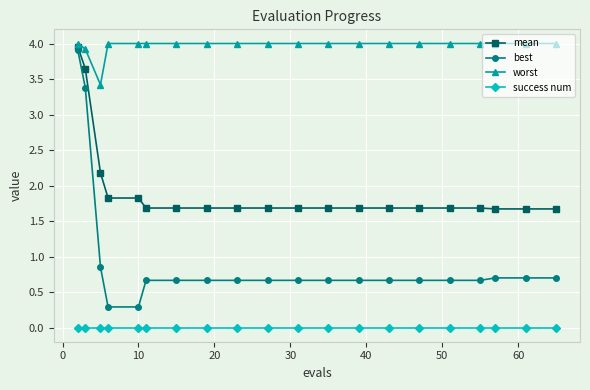

List the series in order of their peak value, lowest first.

success num, best, mean, worst